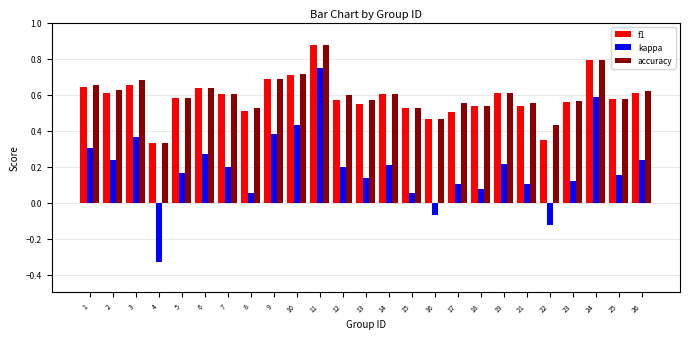

Which category has the highest value in the kappa series?

11